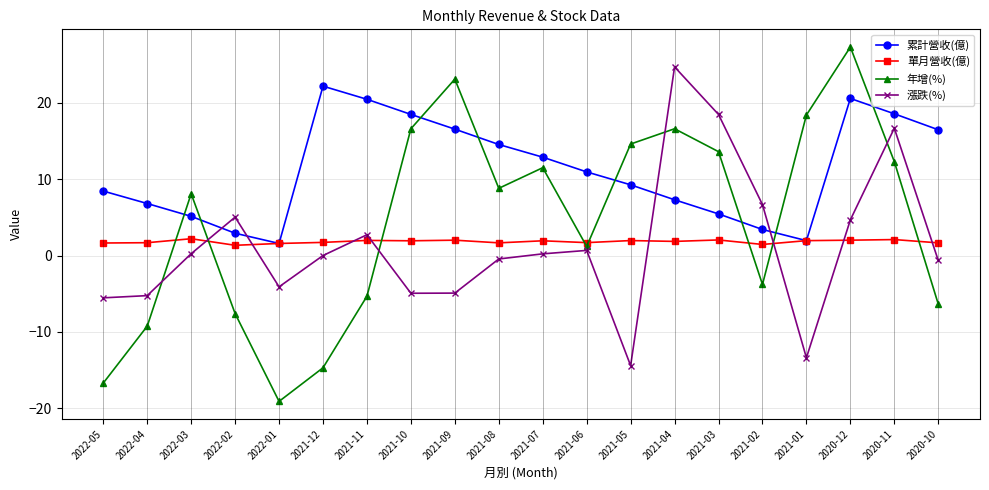

Rank the series by their maximum value, from highest to lowest.

年增(%), 漲跌(%), 累計營收(億), 單月營收(億)